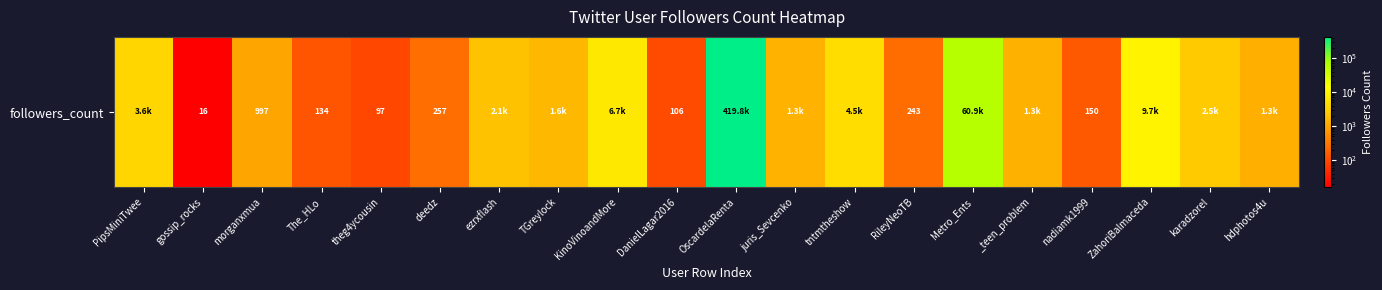

Rank the categories by value from lowest to highest.

gossip_rocks, theg4ycousin, DanielLagar2016, The_HLo, nadiamk1999, RileyNeoTB, deedz, morganxmua, hdphotos4u, _teen_problem, juris_Sevcenko, TGreylock, ezrxflash, karadzorel, PipsMiniTwee, tntmtheshow, KinoVinoandMore, ZahoriBalmaceda, Metro_Ents, OscardelaRenta